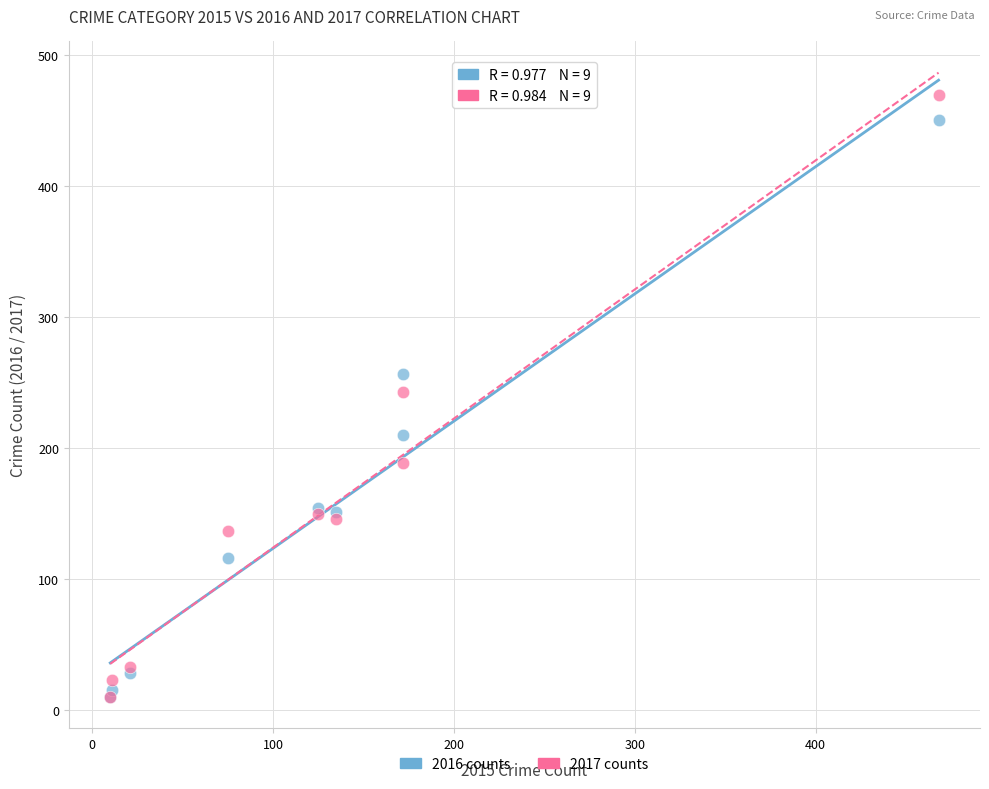

In the 2016 counts series, what Y value is closest to 230?

210